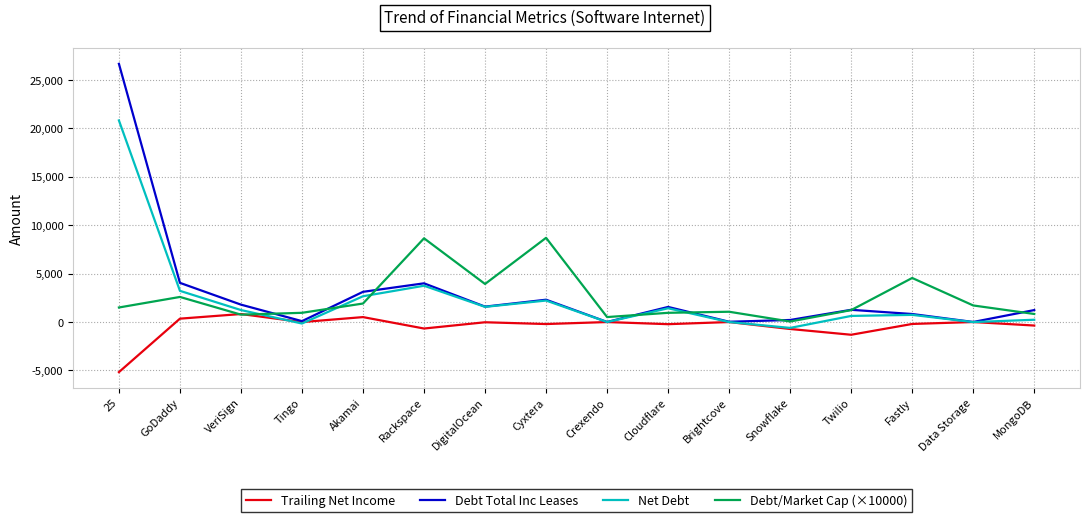

Which category has the highest value across all series?

25